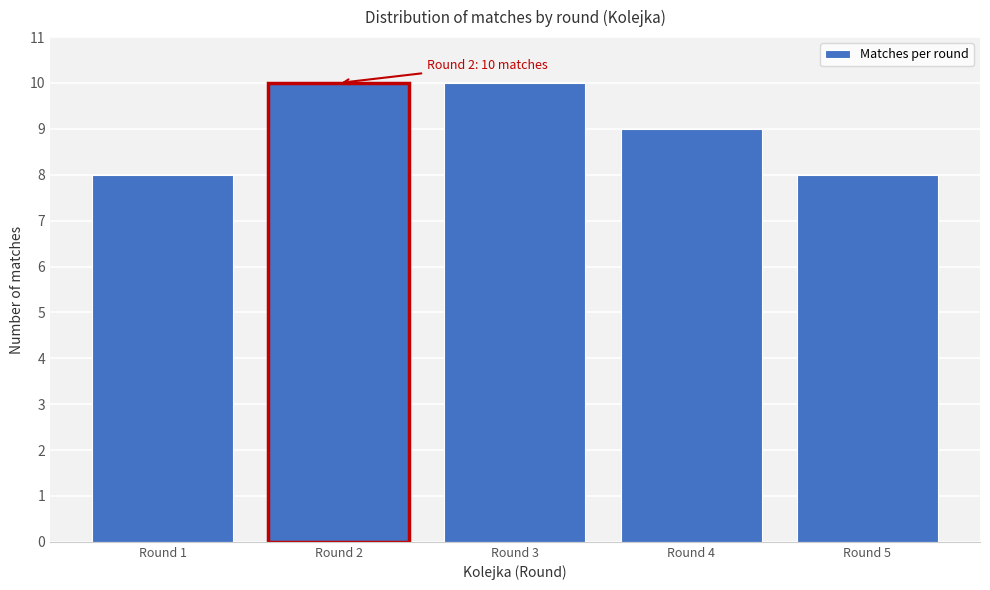

Reading left to right, extract all data points from this chart.

Round 1=8	Round 2=10	Round 3=10	Round 4=9	Round 5=8